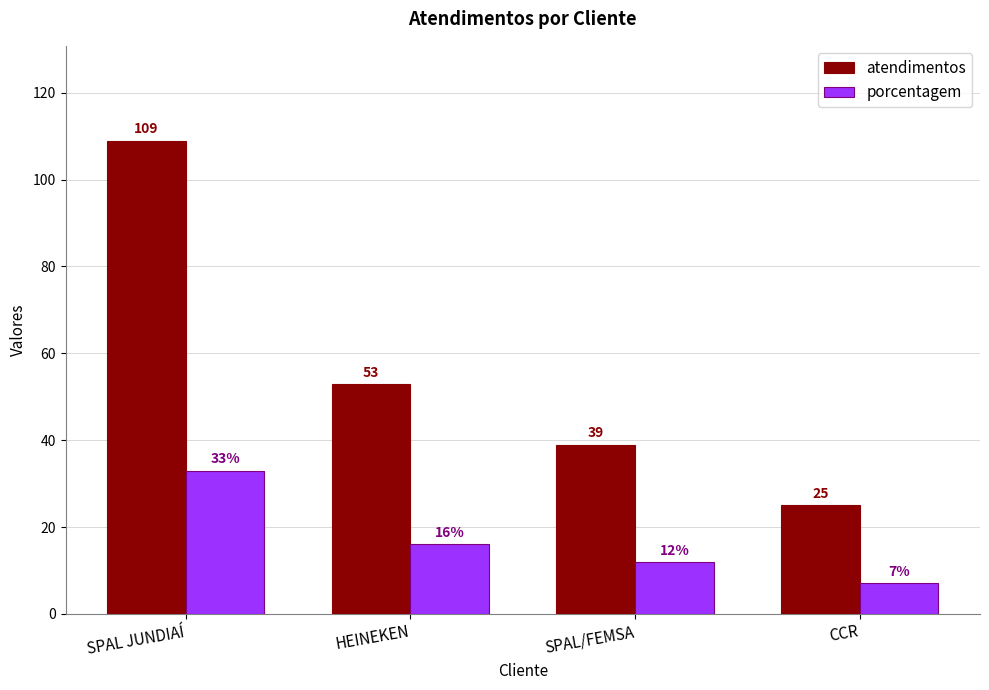

Rank the categories by atendimentos value from lowest to highest.

CCR, SPAL/FEMSA, HEINEKEN, SPAL JUNDIAÍ